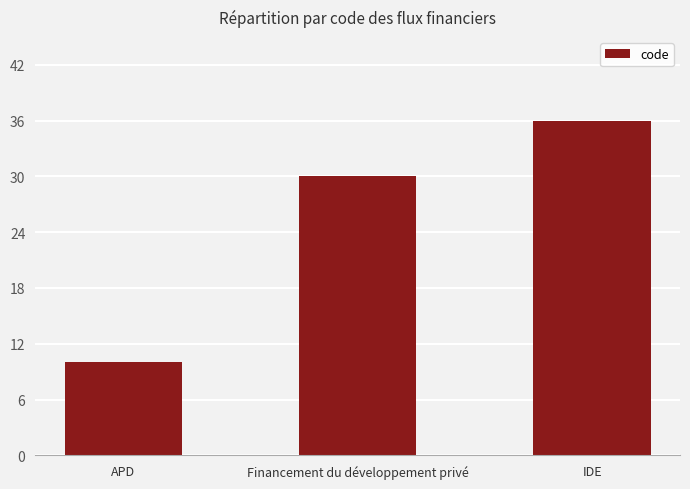

What is the change in value from APD to Financement du développement privé?

+20